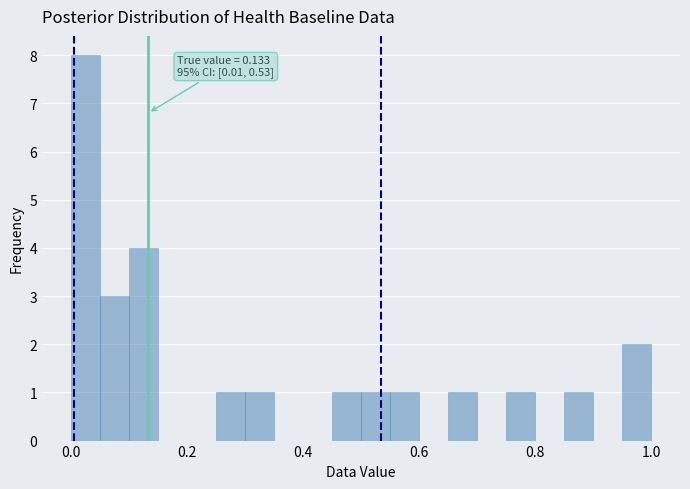

Around what value on the x-axis is the tallest bar? Give the approximate position of its centre, as read against the axis.

0.02